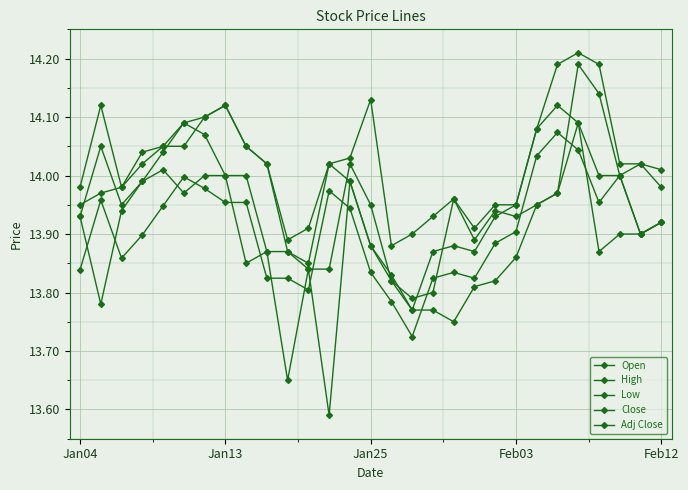

How many categories are shown in the chart?

29